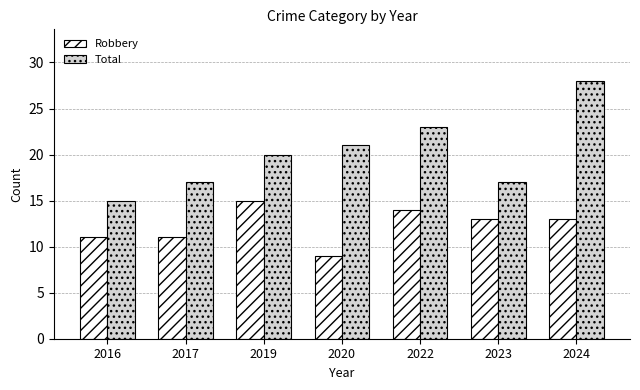

What is the highest value of the Robbery series?

15